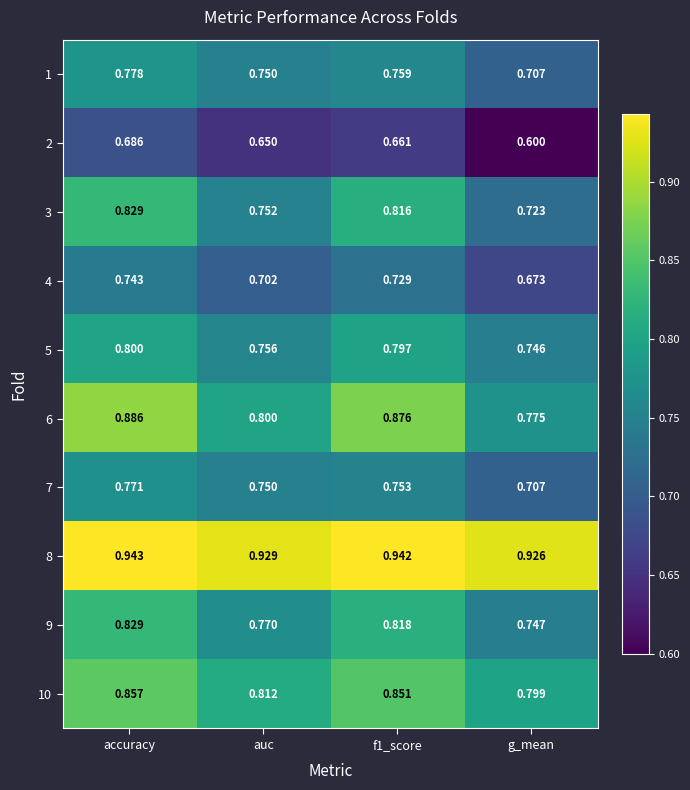

At which category is the sum across all series the highest?

accuracy